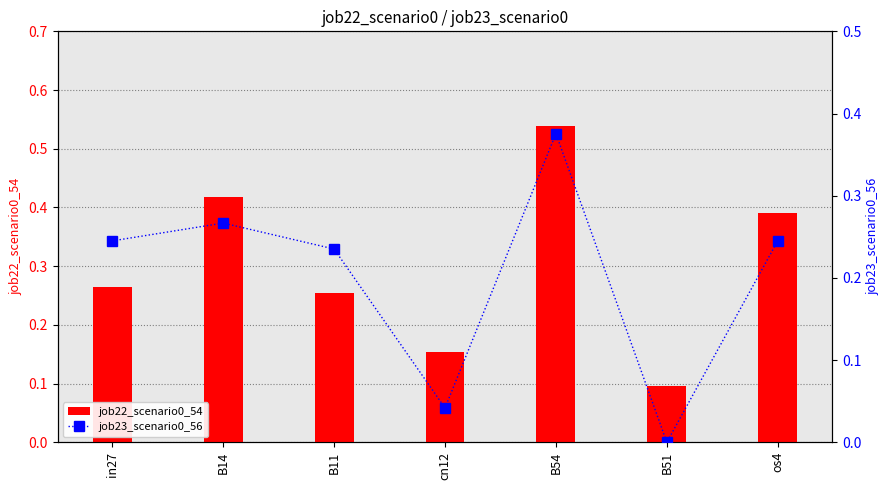

True or false: job22_scenario0_54 has a value of 0.2 at in27.

False